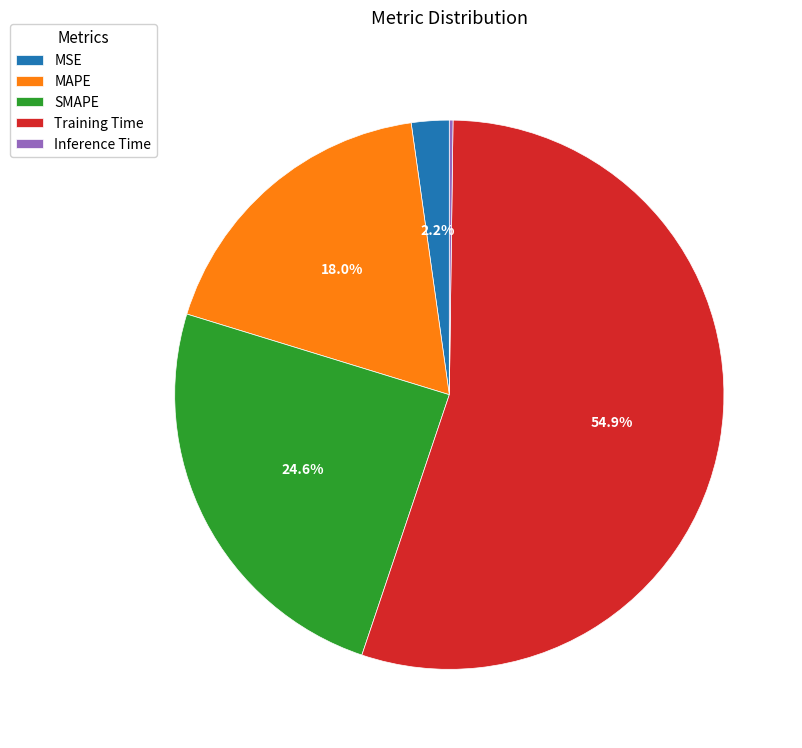

True or false: MSE accounts for 2% of the total.

True